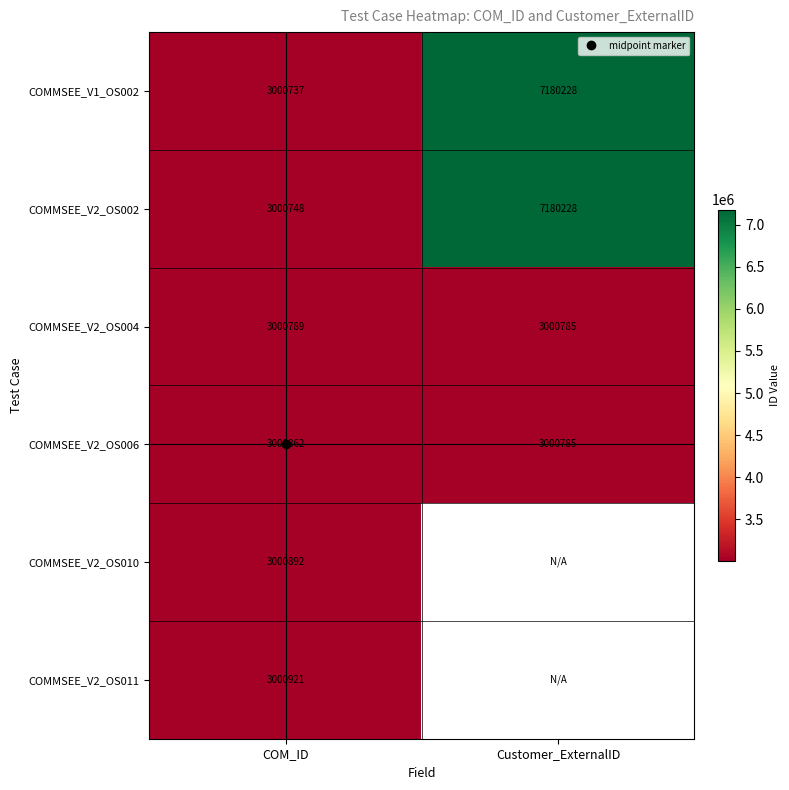

At how many categories does at least one series exceed 5521550?

1